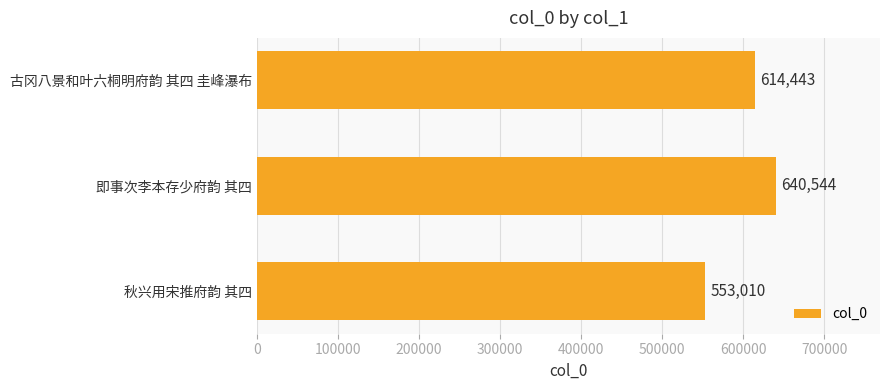

Rank the categories by value from highest to lowest.

即事次李本存少府韵 其四, 古冈八景和叶六桐明府韵 其四 圭峰瀑布, 秋兴用宋推府韵 其四